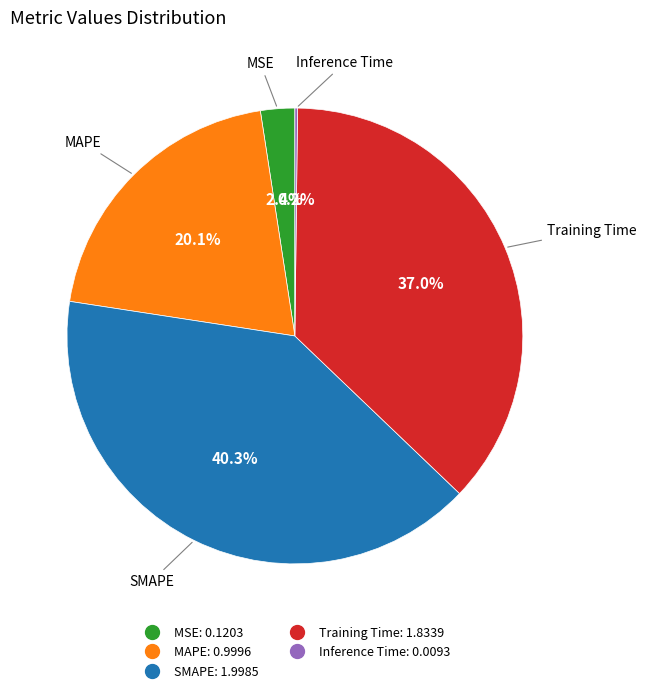

Which category has the biggest portion of the pie?

SMAPE